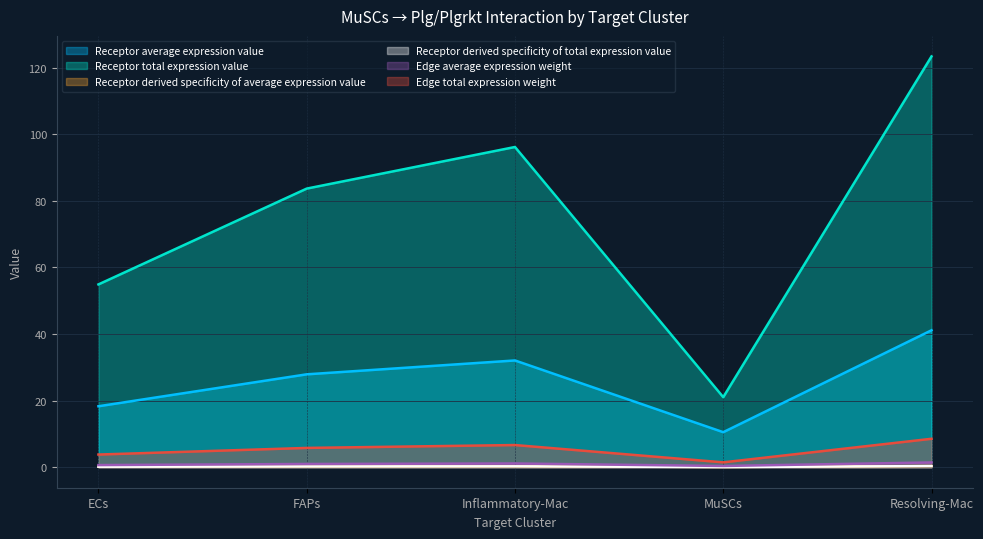

What position from the left is Inflammatory-Mac?

3